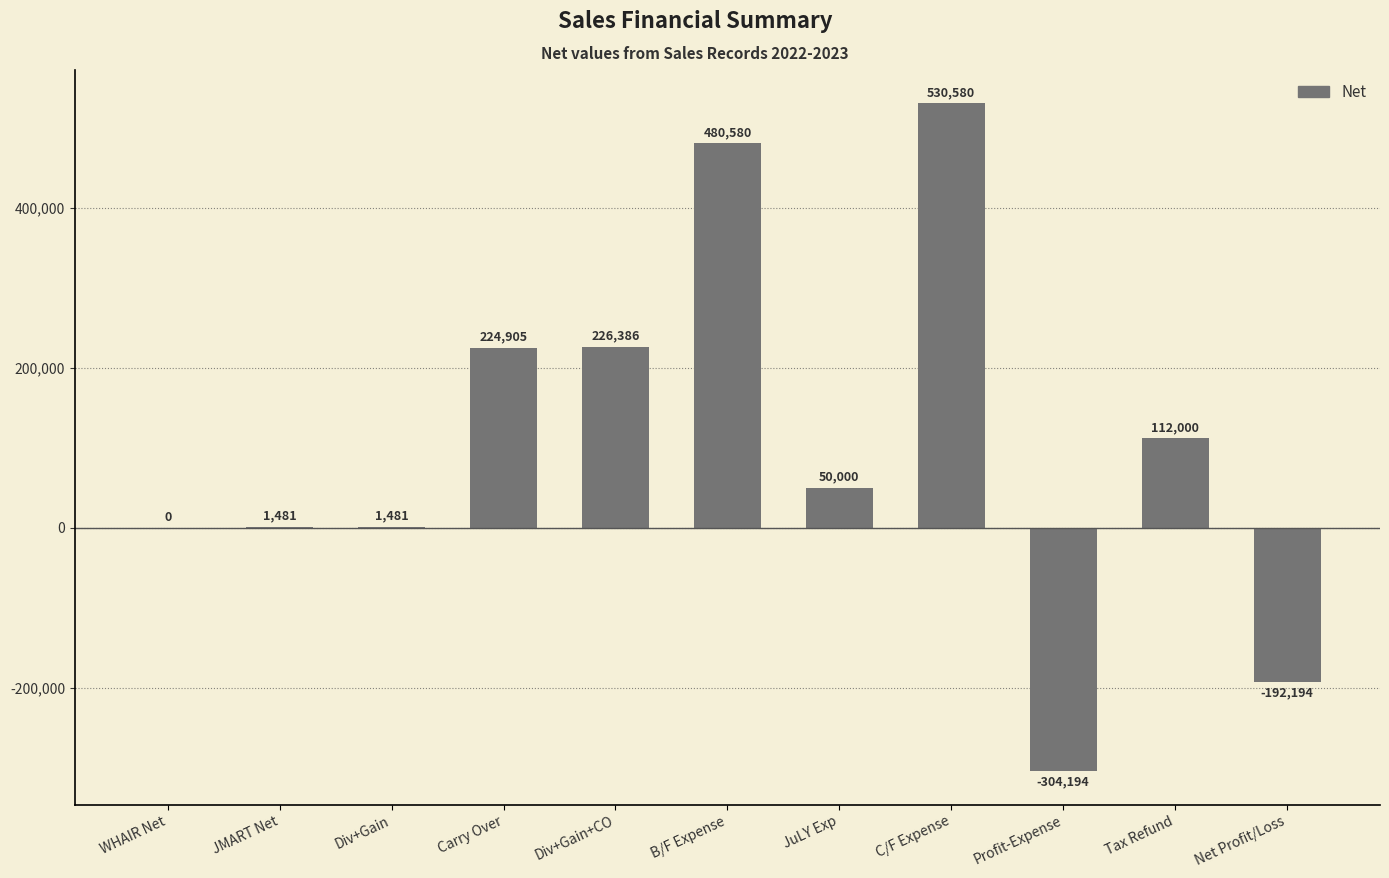

Between Div+Gain+CO and WHAIR Net, which is larger?

Div+Gain+CO